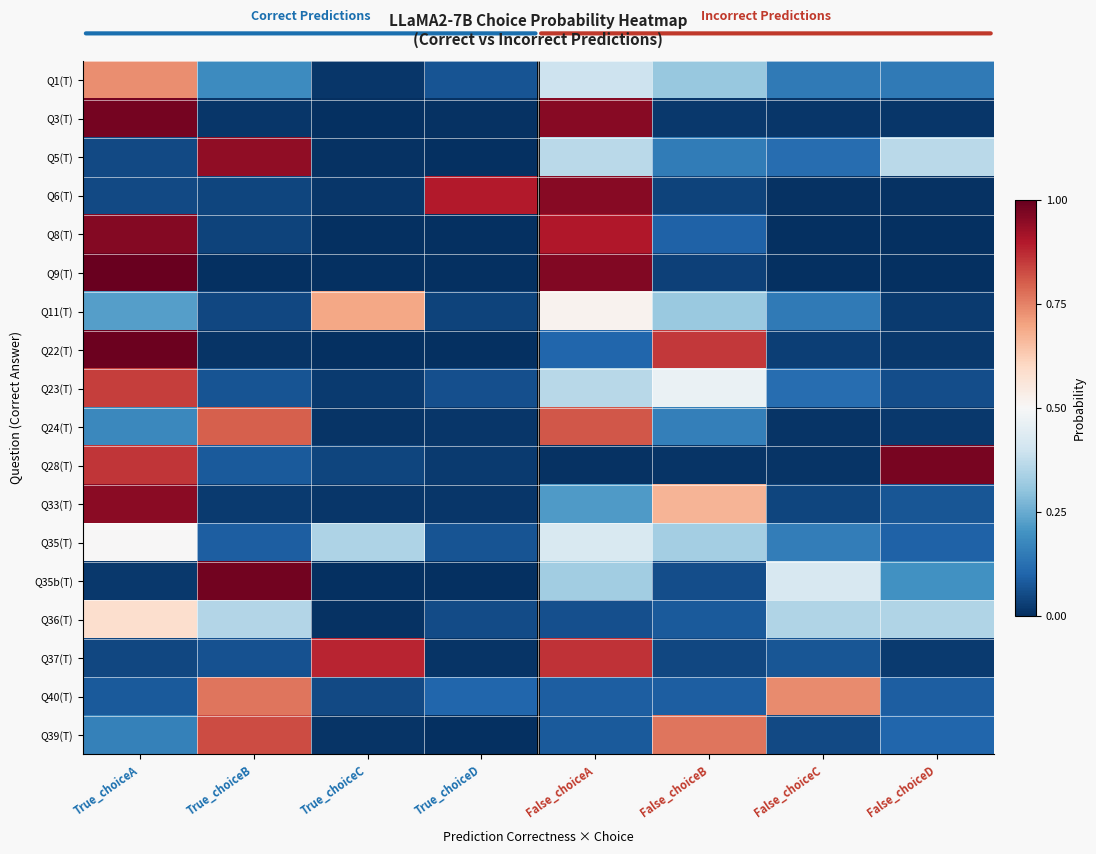

What is the total value across all series at False_choiceD?

2.5